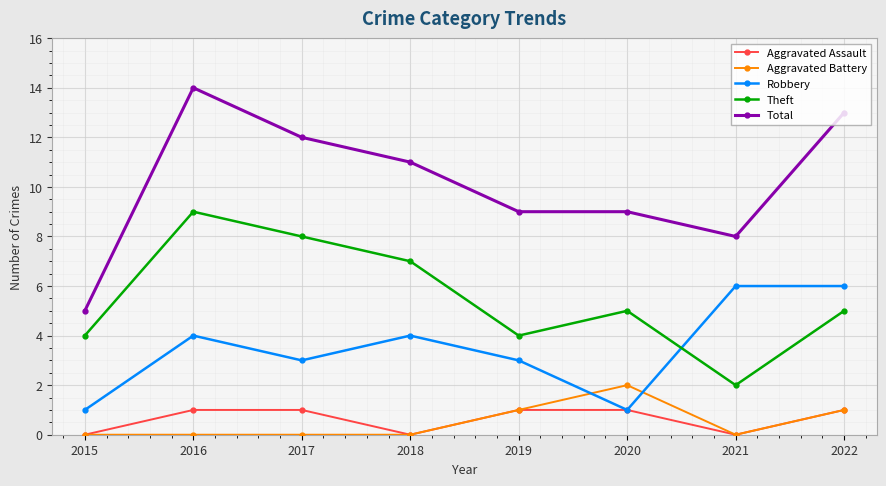

Where is the first local maximum for Total?

2016